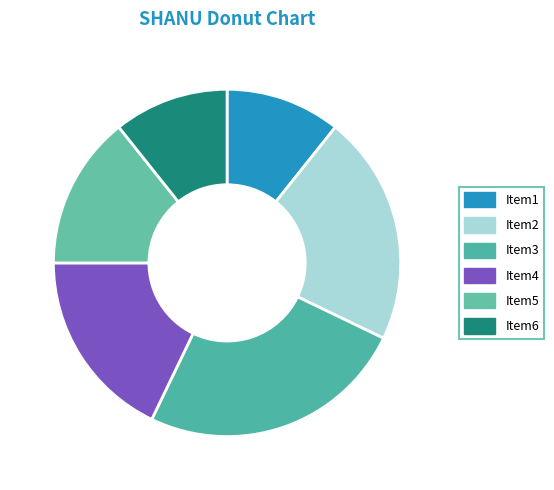

Is there any slice that represents more than half of the pie?

No